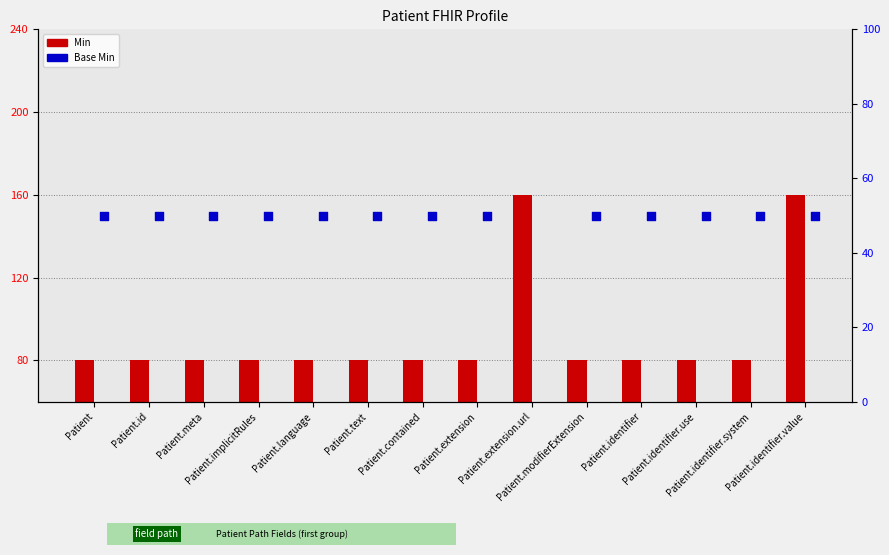

Which series contains the highest Y value?

Min